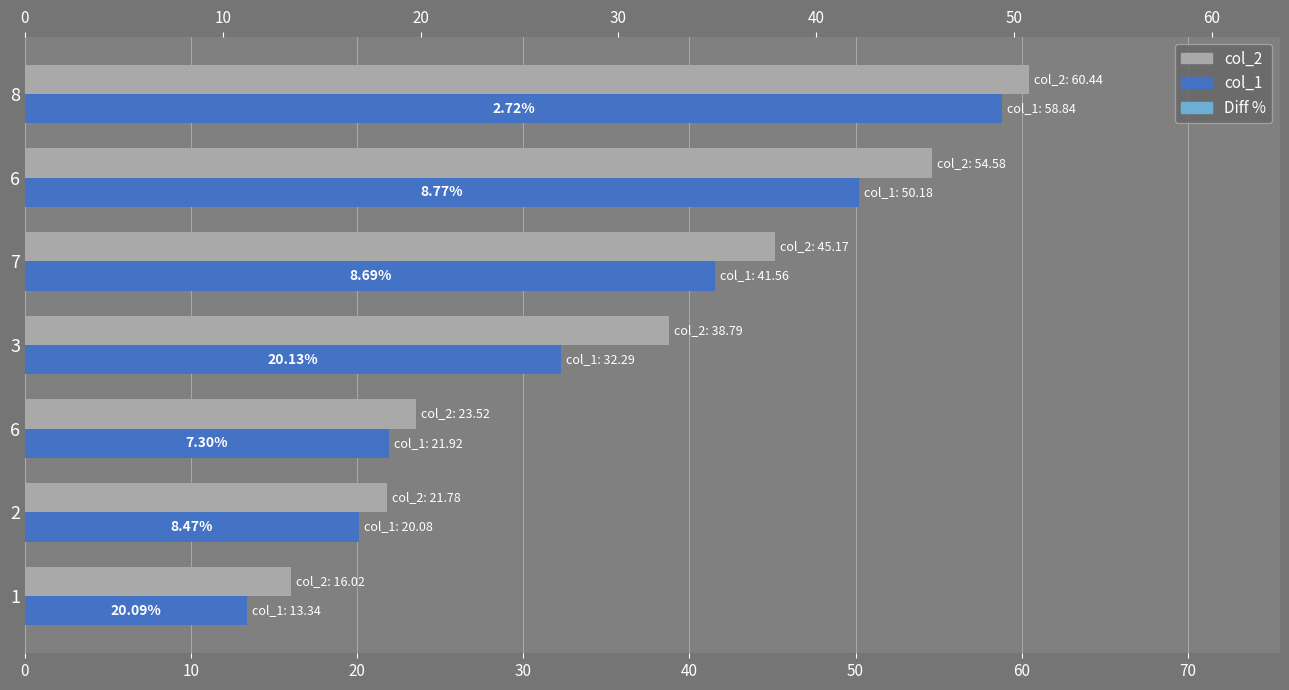

Is the value of col_2 at 6 greater than the value of col_1 at 6?

Yes